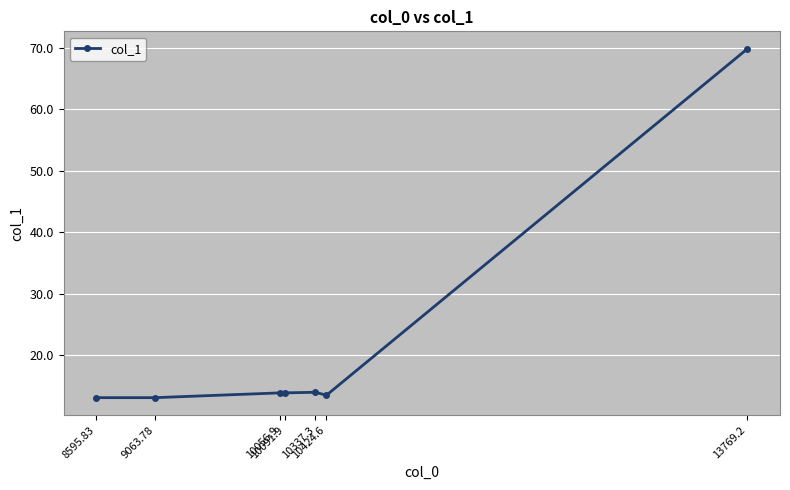

True or false: the data has more than 2 interior local peaks.

False